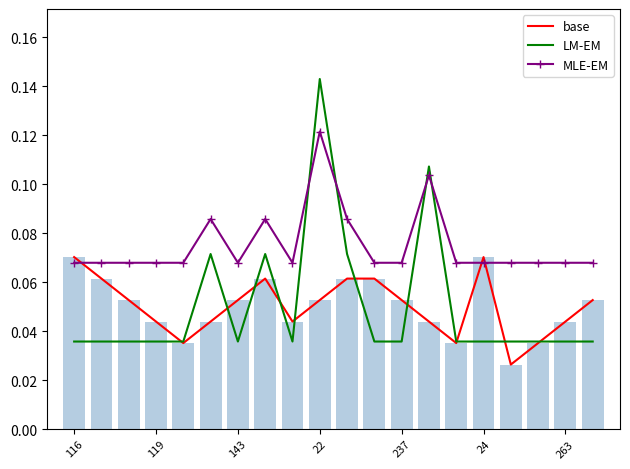

What is the label of the 6th bar from the right?

14